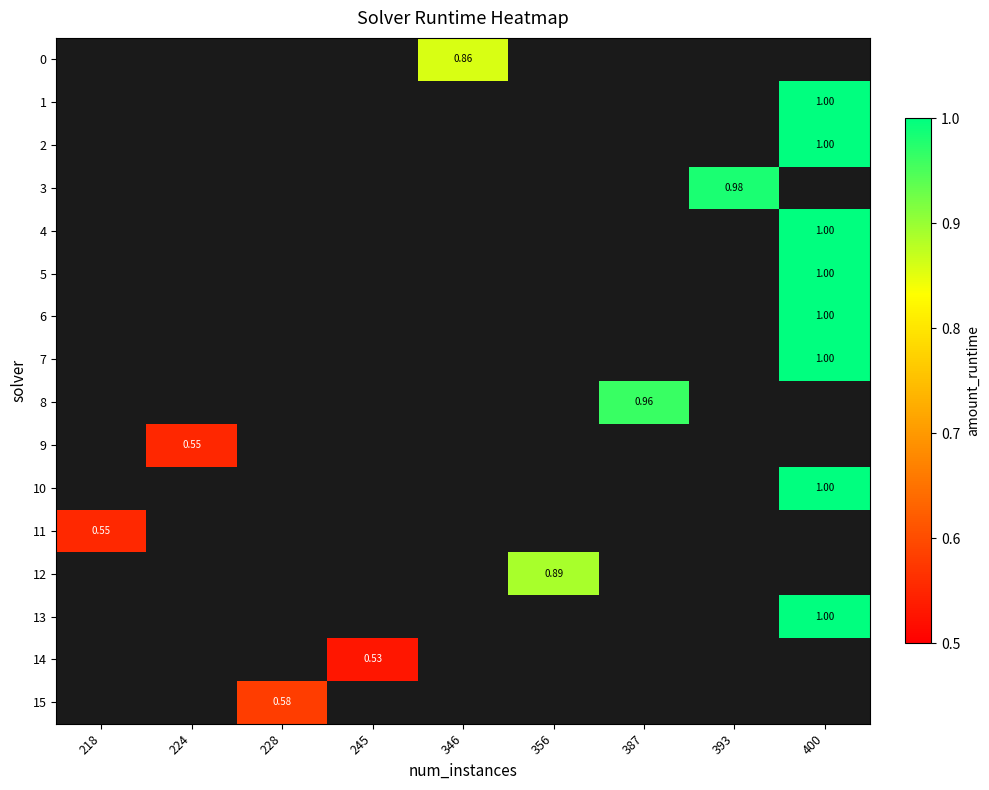

What is the smallest value displayed?

0.5